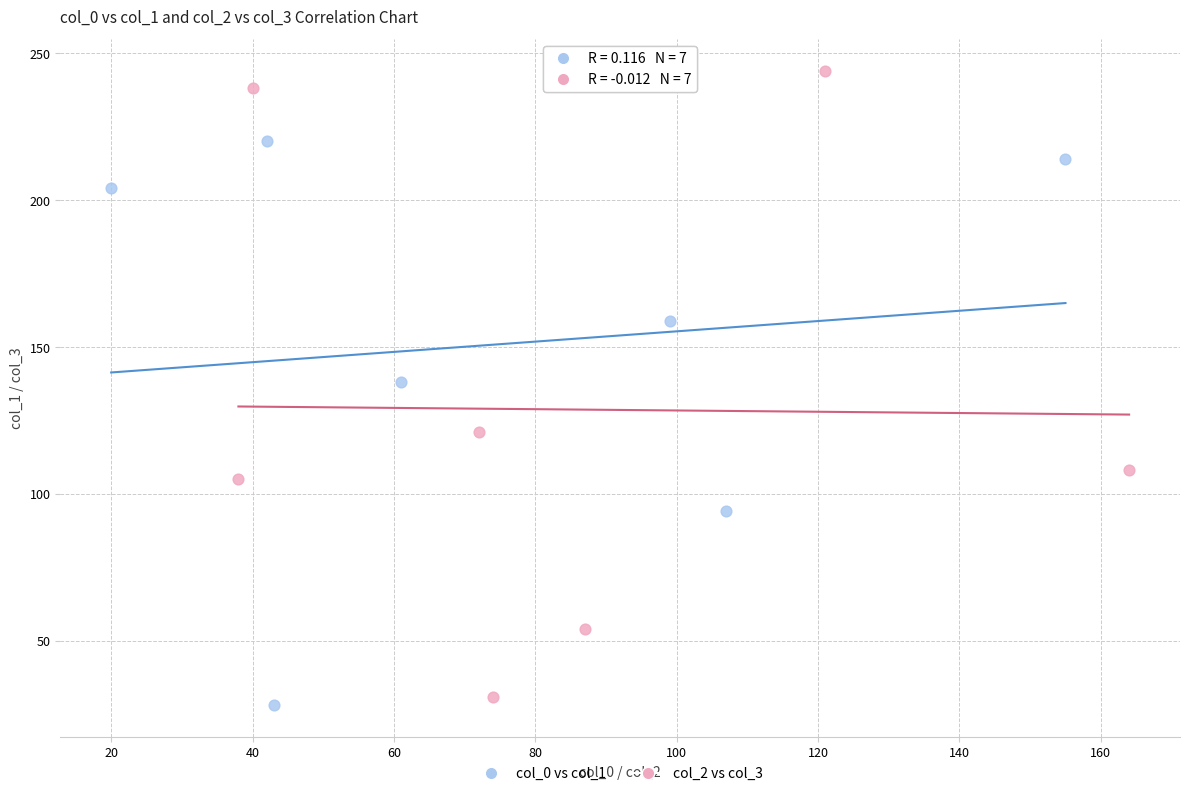

Which series contains the highest Y value?

col_2 vs col_3